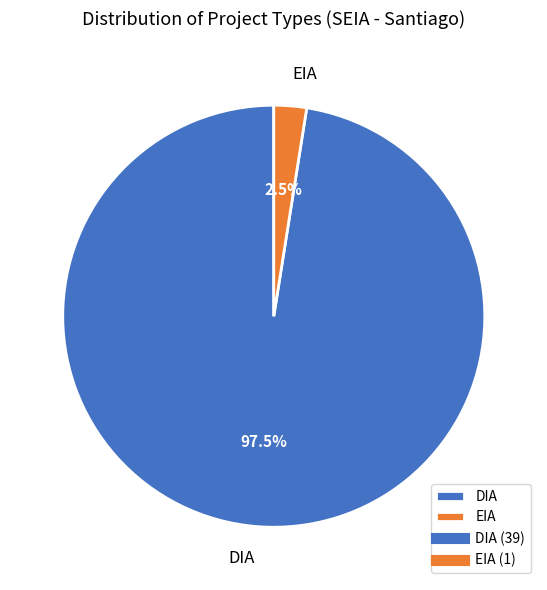

Approximately how many times larger is the value at DIA compared to EIA?

39.0